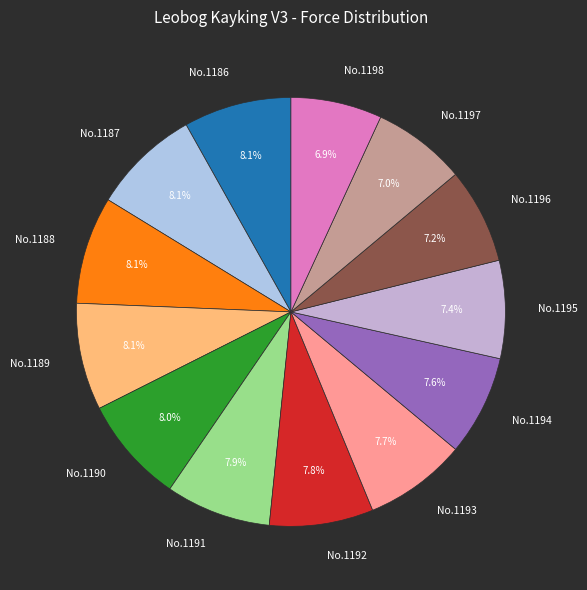

Approximately how many times larger is the value at No.1193 compared to No.1198?

1.1